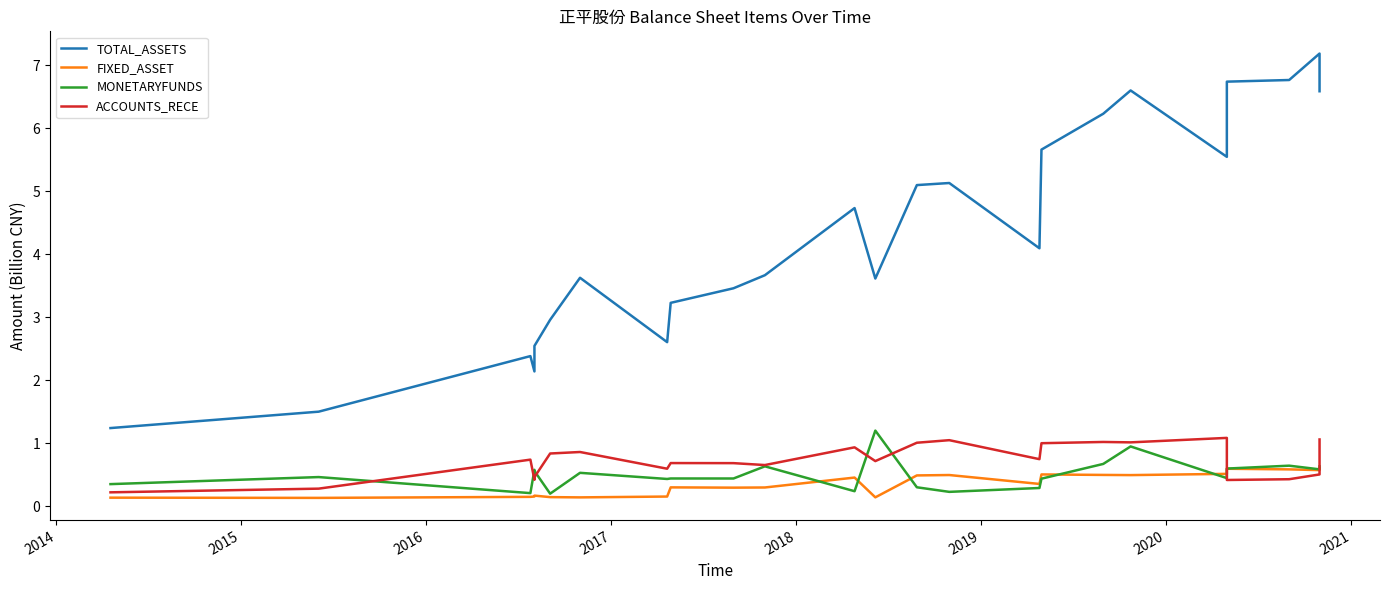

True or false: ACCOUNTS_RECE and MONETARYFUNDS cross at least once.

True